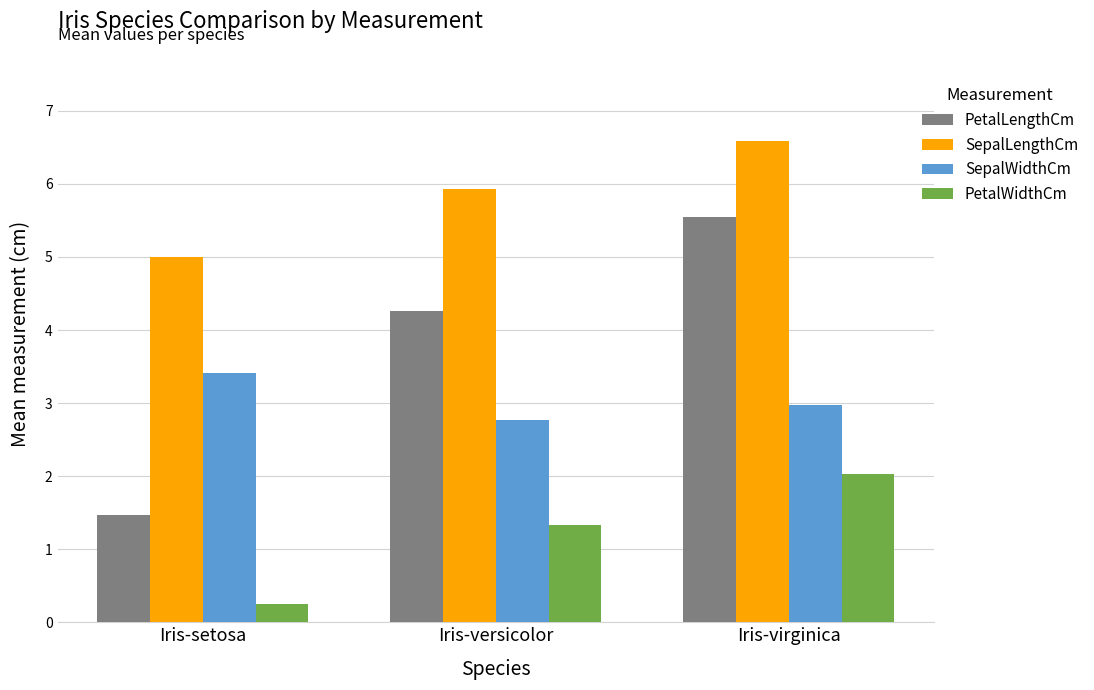

Reading left to right, extract all data points from this chart.

PetalLengthCm: 1.5	4.3	5.6
SepalLengthCm: 5.0	5.9	6.6
SepalWidthCm: 3.4	2.8	3.0
PetalWidthCm: 0.2	1.3	2.0